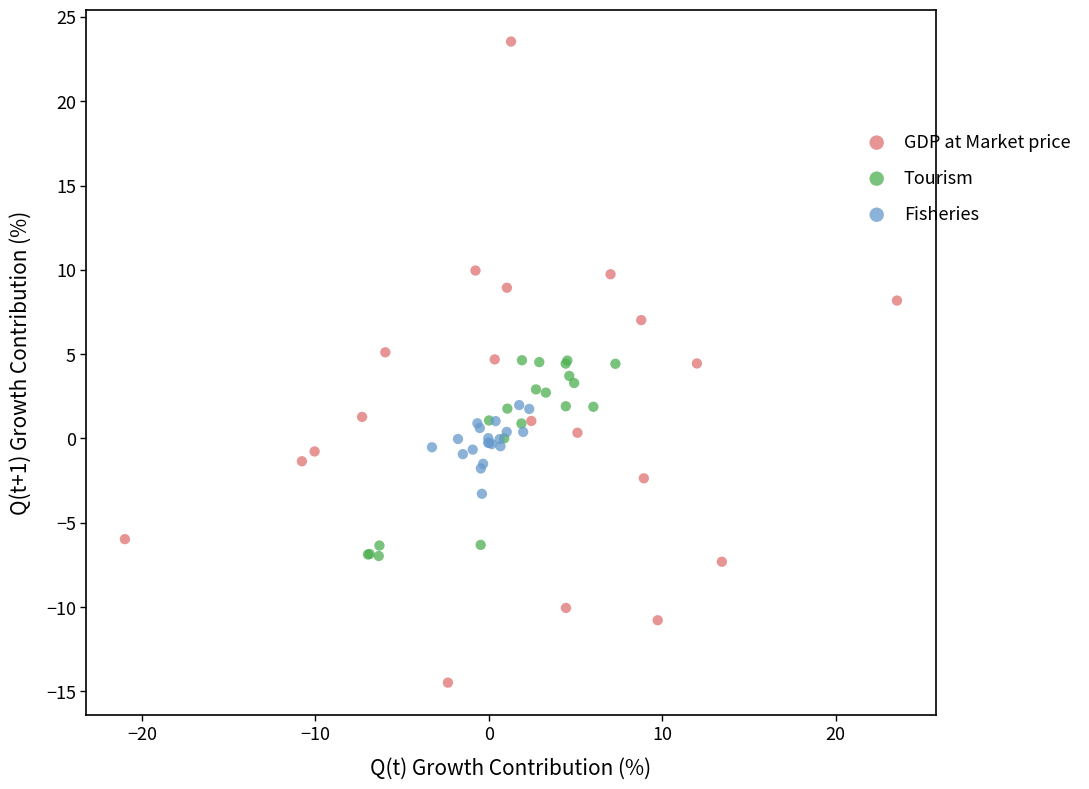

Which series contains the highest Y value?

GDP at Market price